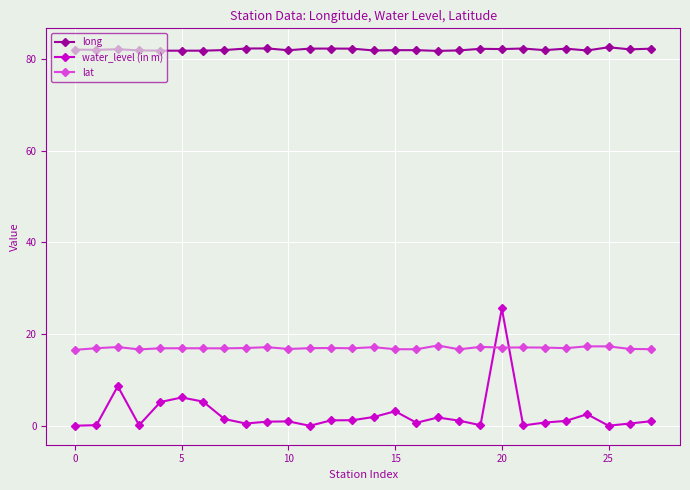

What is the maximum value for water_level (in m)?

25.6